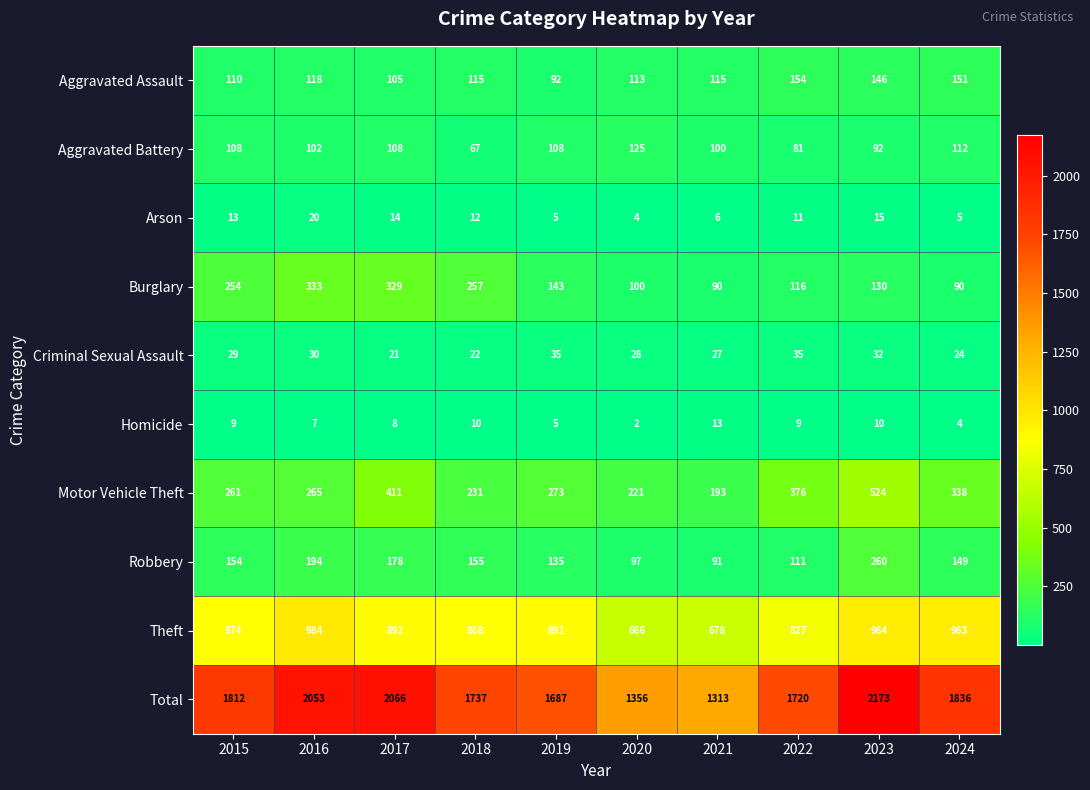

Which series has the widest spread of values?

Total